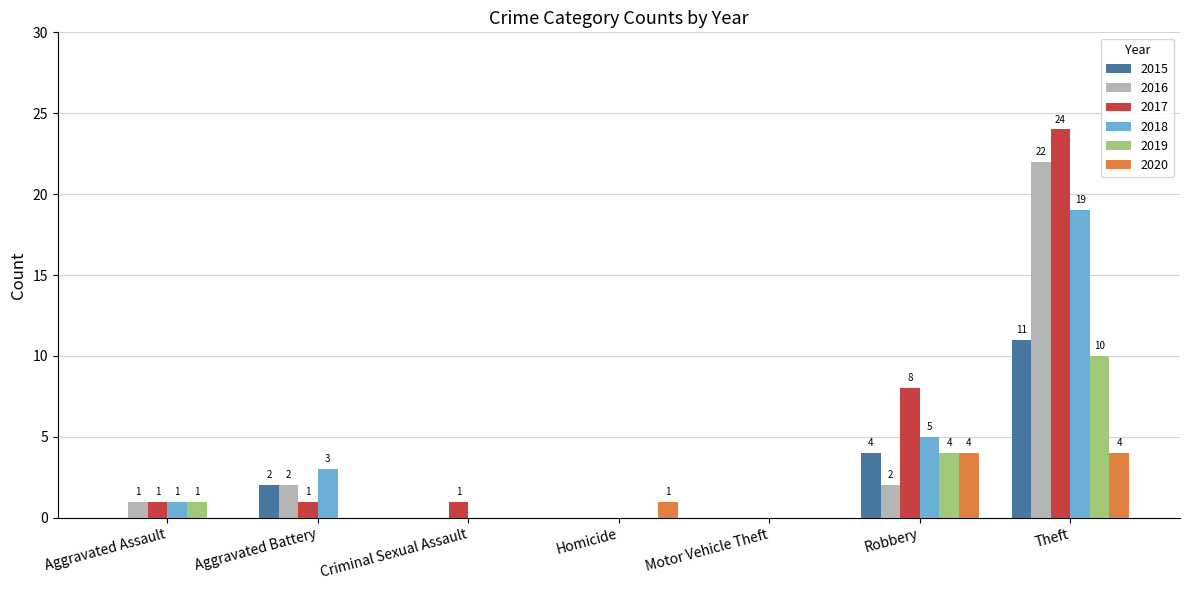

What is the maximum value shown in the chart?

24